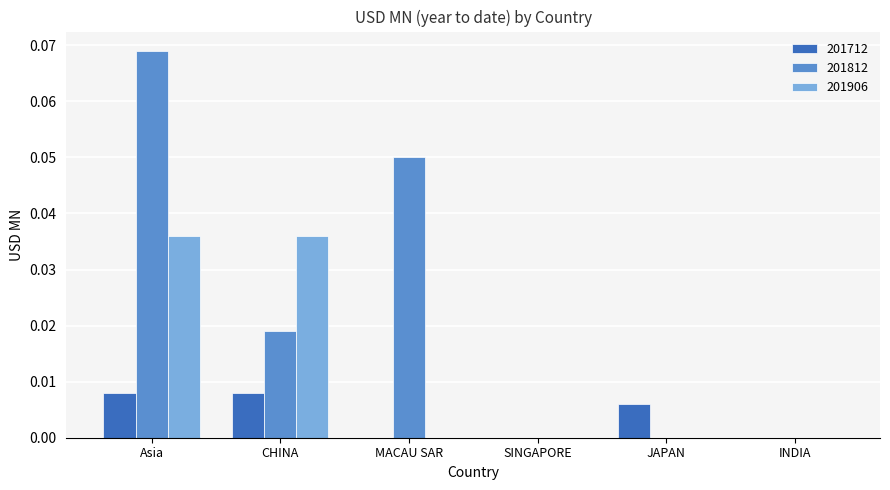

Which series has the largest total across all categories?

201812